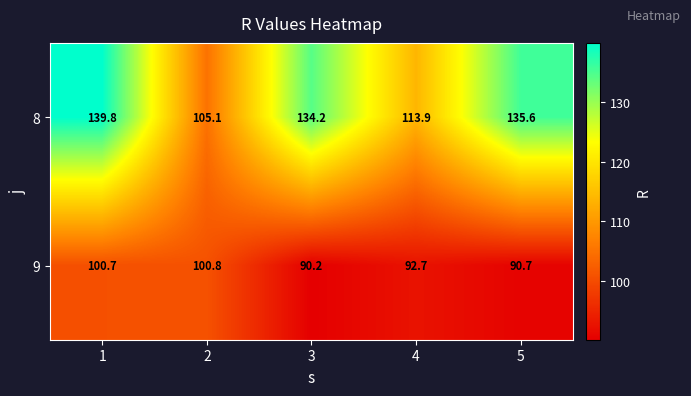

The value of 9 at 1 is 100.7. True or false?

True